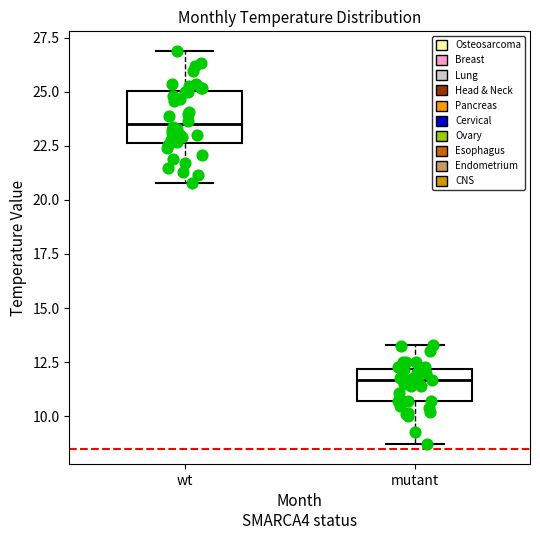

Reading left to right, read every box against the y-axis: the position of its median line, the range the box covers, and the ends of its whiskers. The values are not printed on the chart, so give them approximately, as read against the axis.

wt: median 23.5, box 22.5 to 25.0, whiskers 21.0 to 27.0
mutant: median 11.5, box 10.5 to 12.0, whiskers 8.5 to 13.5